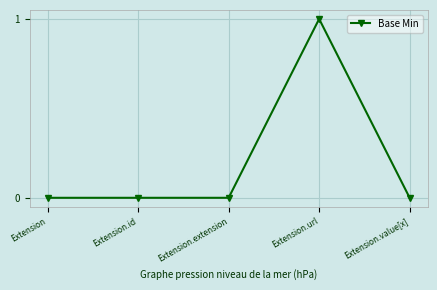

The chart shows a value of 0 at Extension.extension. True or false?

True